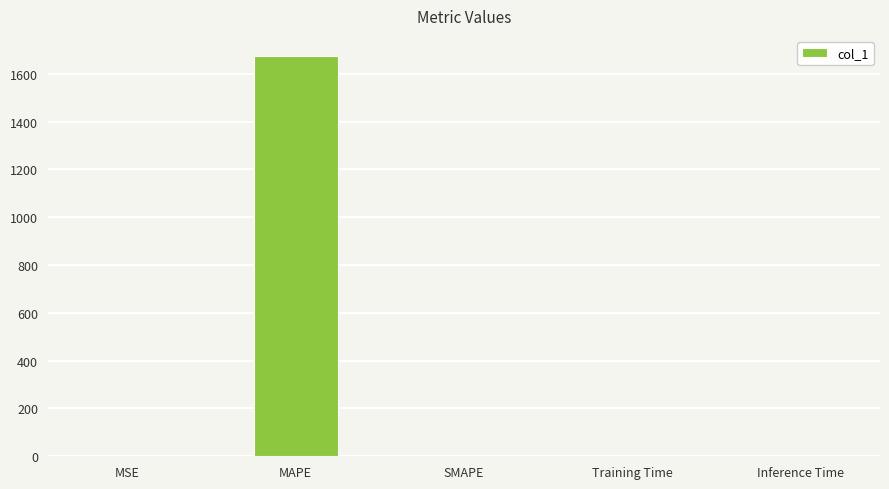

The value at MSE is 0.0. True or false?

True